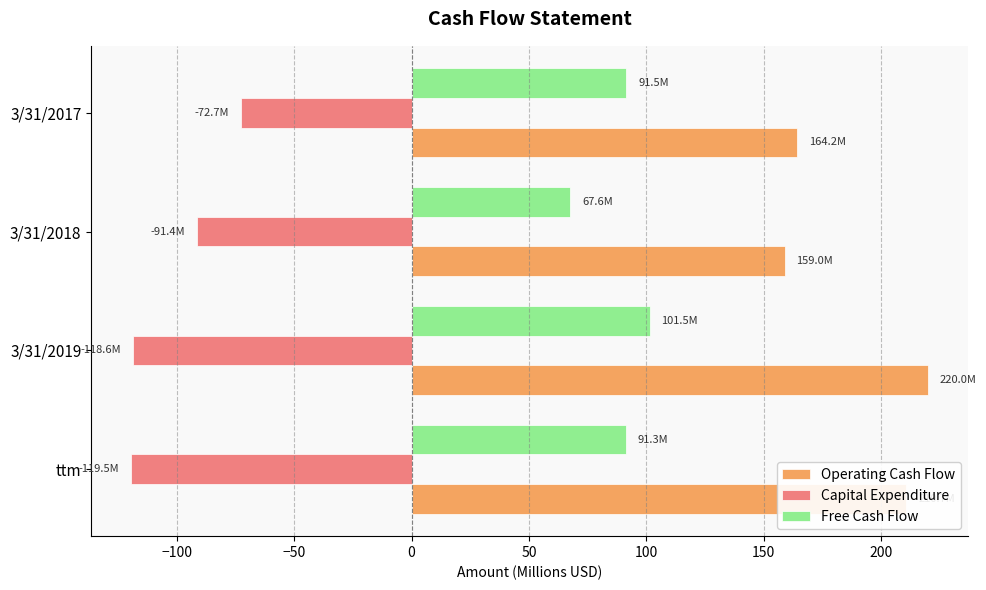

The Operating Cash Flow series shows 278.8 at ttm. True or false?

False